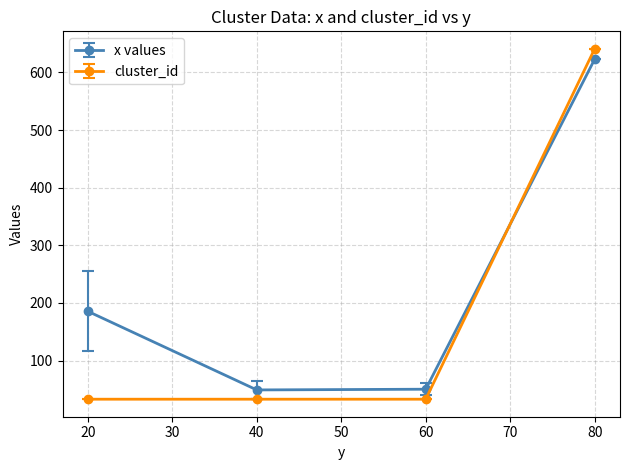

Does the chart display data point markers on the line(s)?

Yes